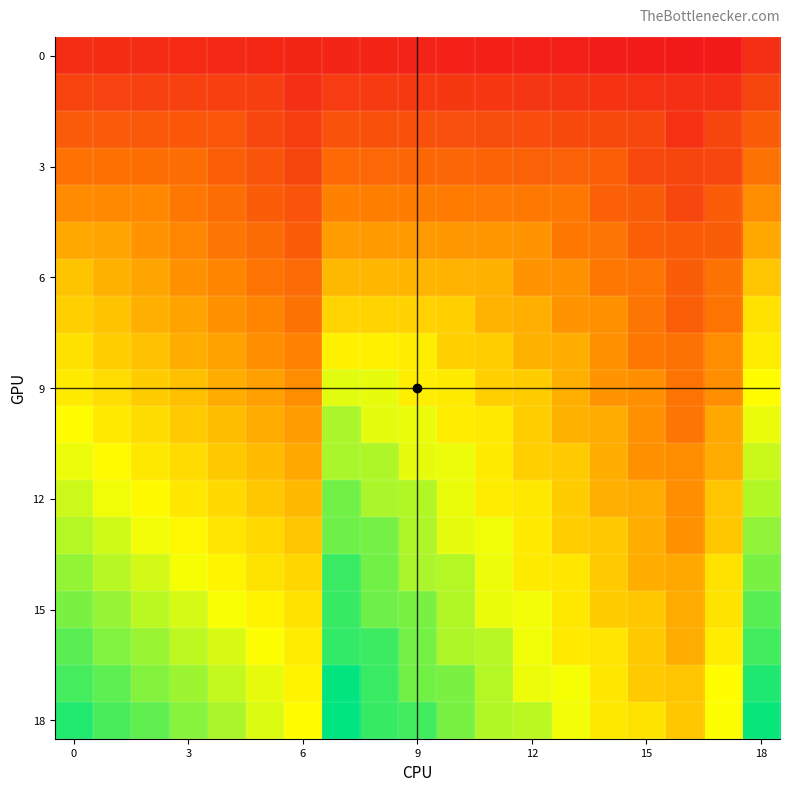

Which category has the lowest value across all series?

17